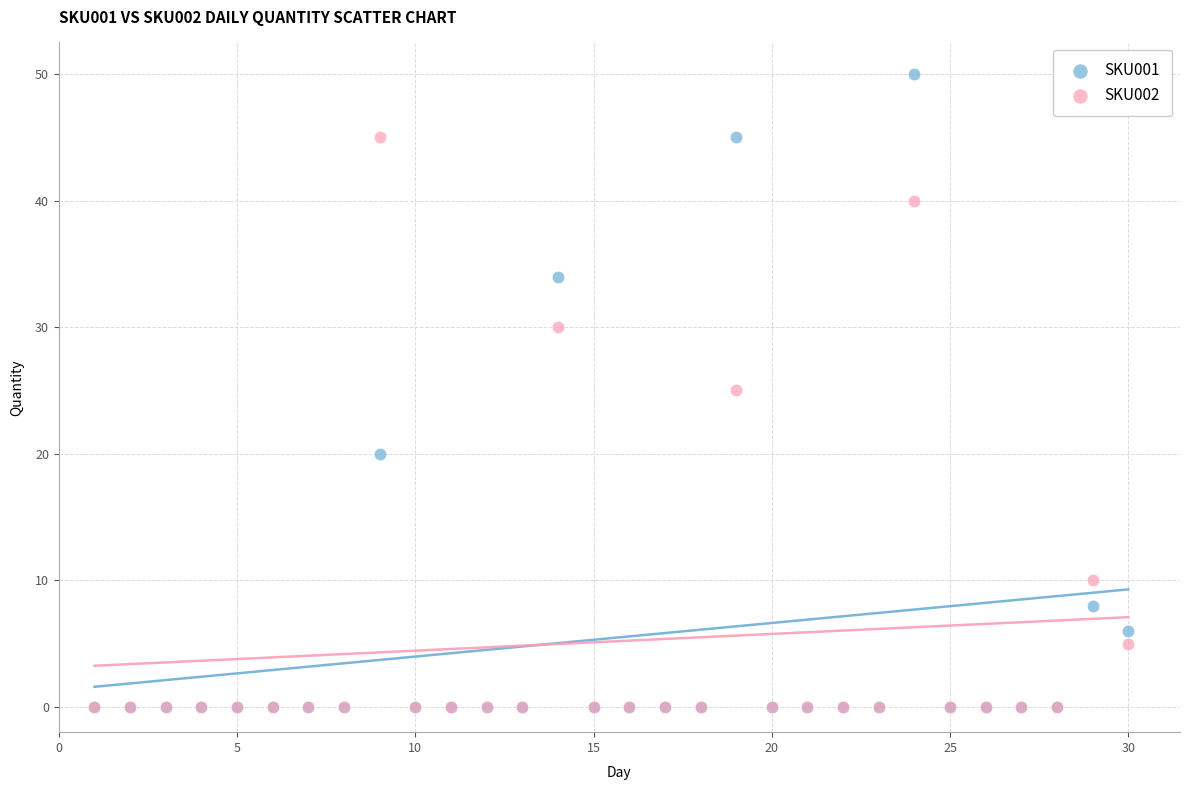

What are all the series names shown in the legend?

SKU001, SKU002